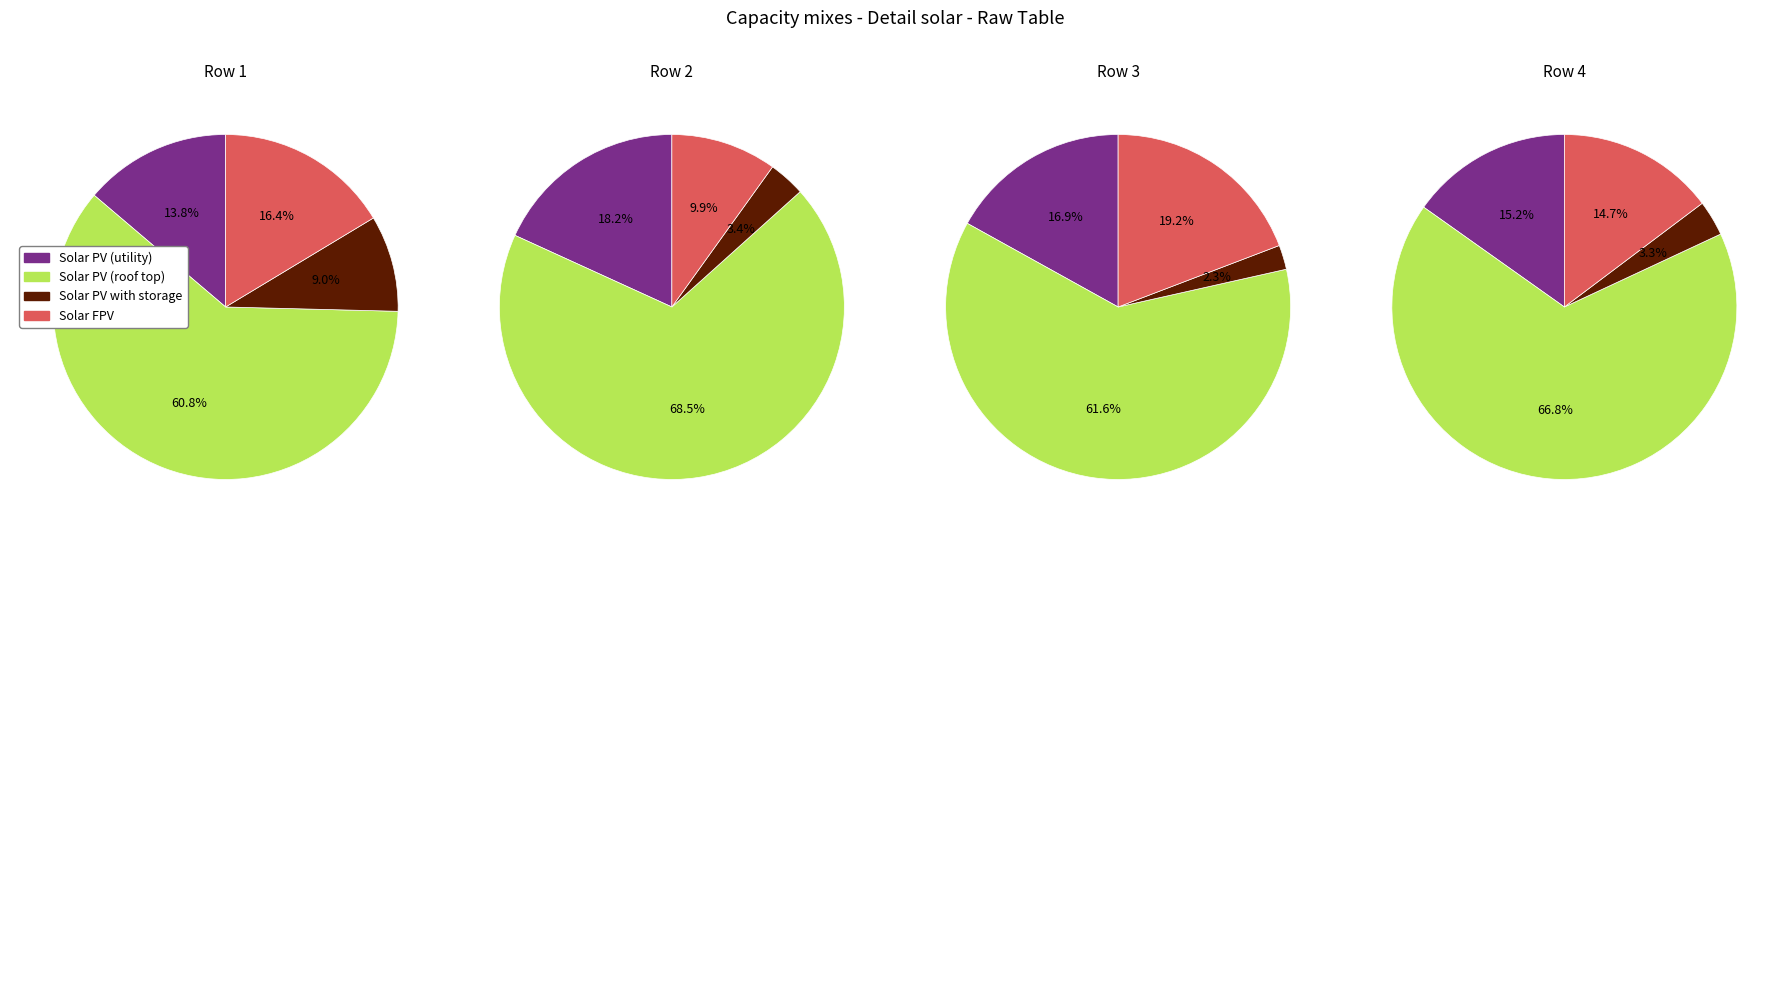

To the nearest percent, what percentage of the pie is 1?

16%